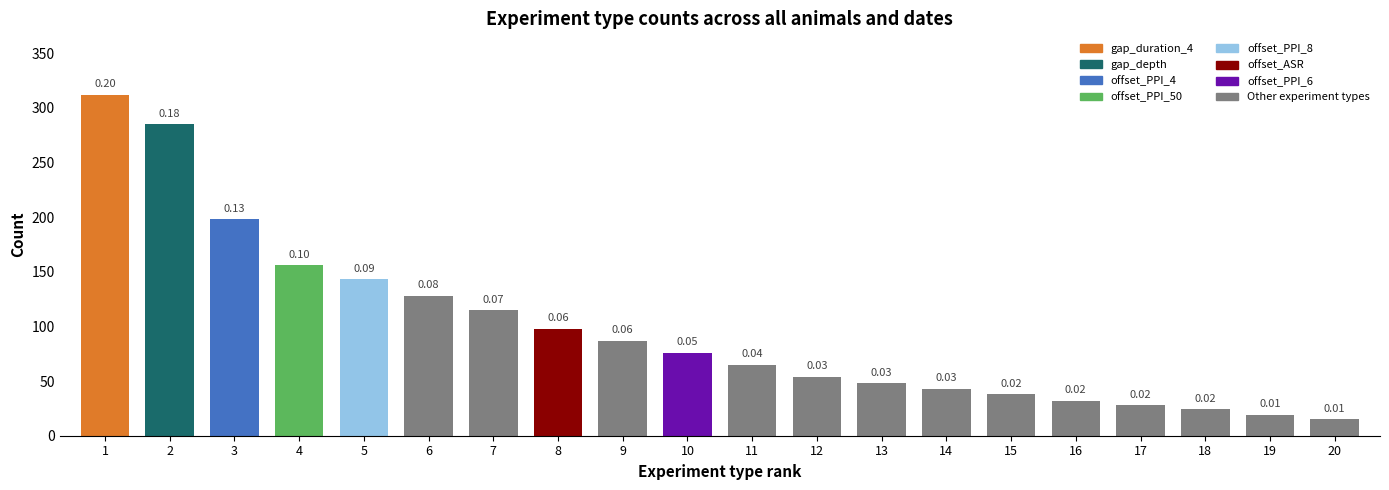

What is the ratio of the value at 10 to the value at 7?

0.7